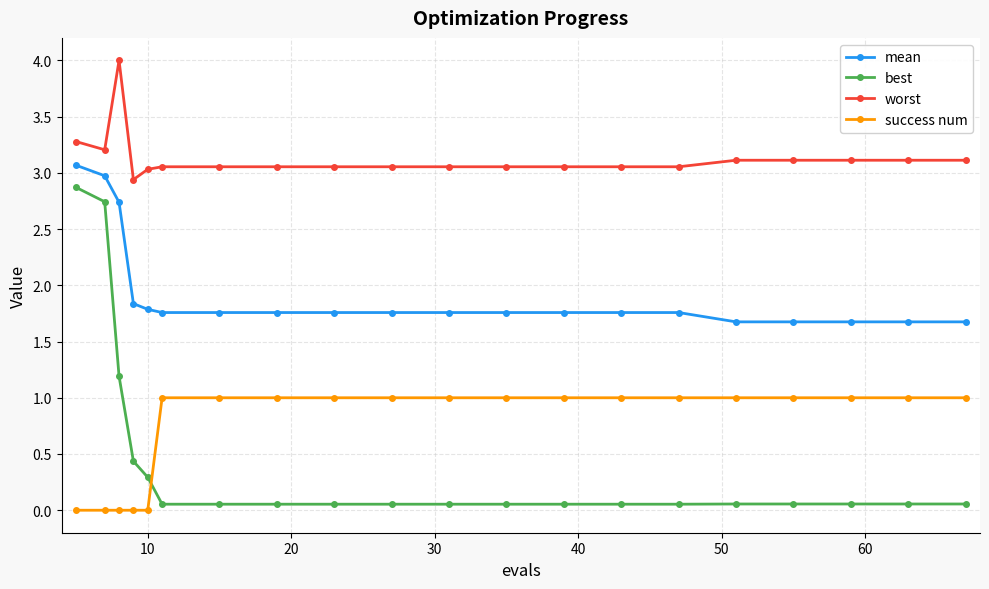

Which series has the largest total across all categories?

worst